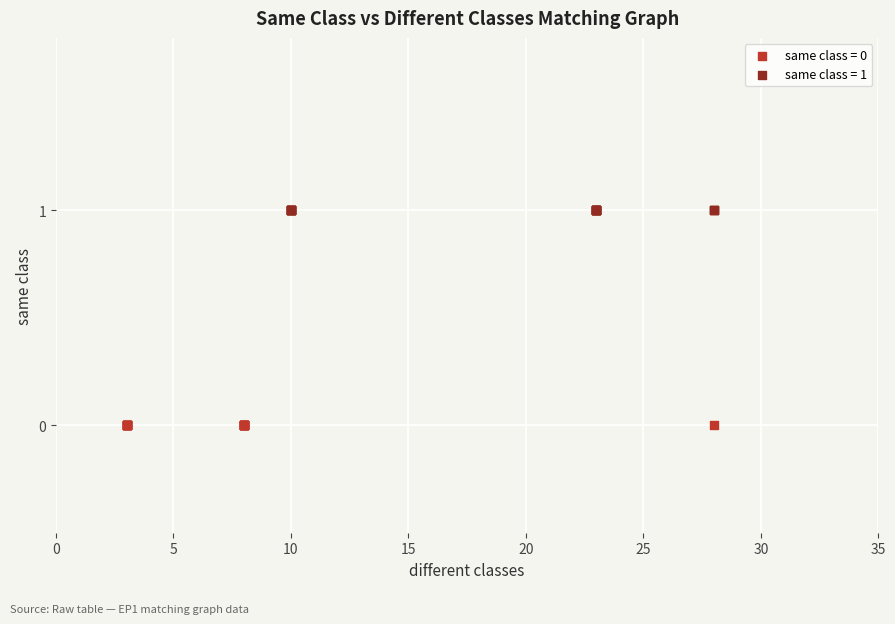

Which series reaches the maximum Y coordinate?

same class = 1